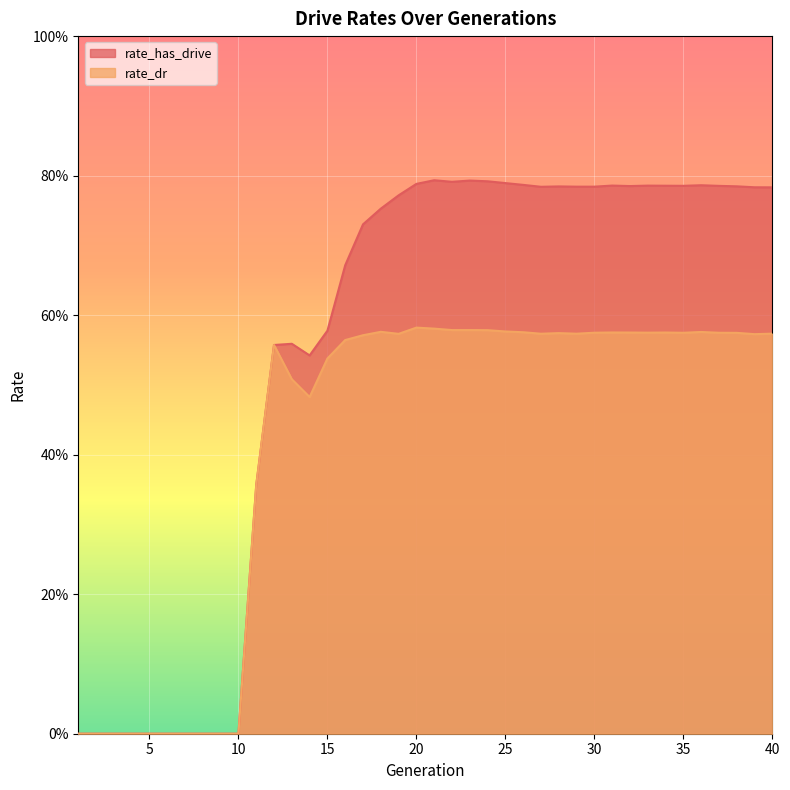

Which category has the lowest value in the rate_dr series?

1